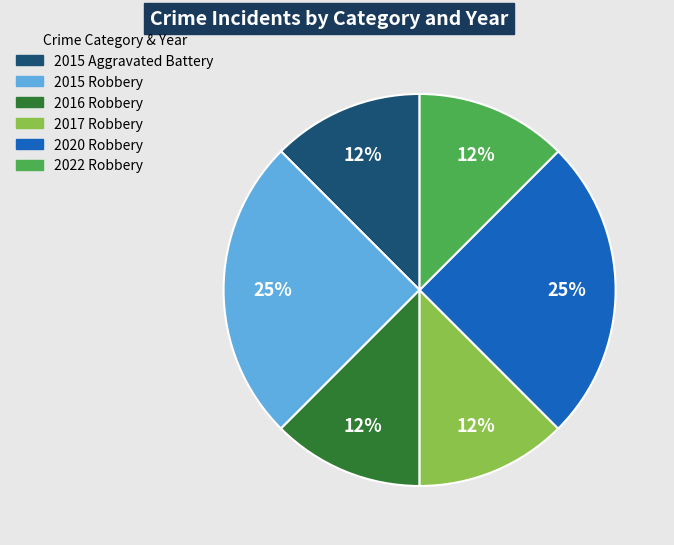

Count the number of slices in the pie.

6